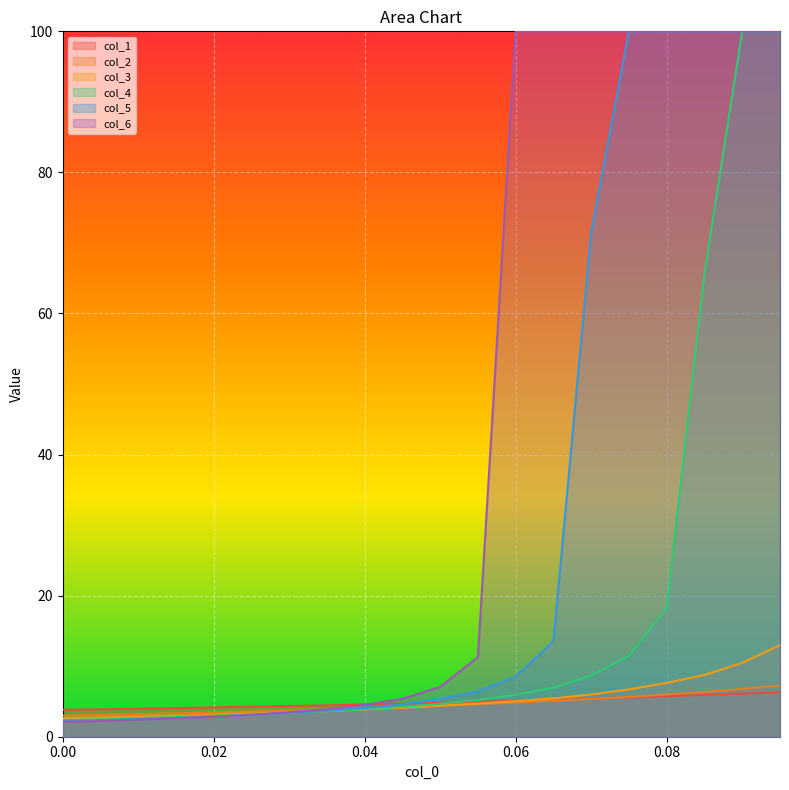

How many values in the col_3 series exceed 4?

11